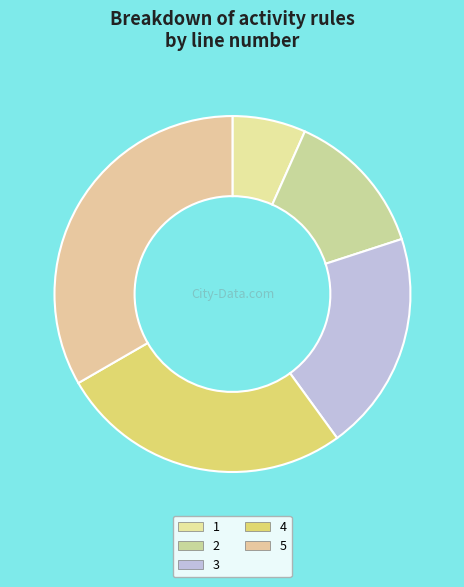

Count the number of slices in the pie.

5